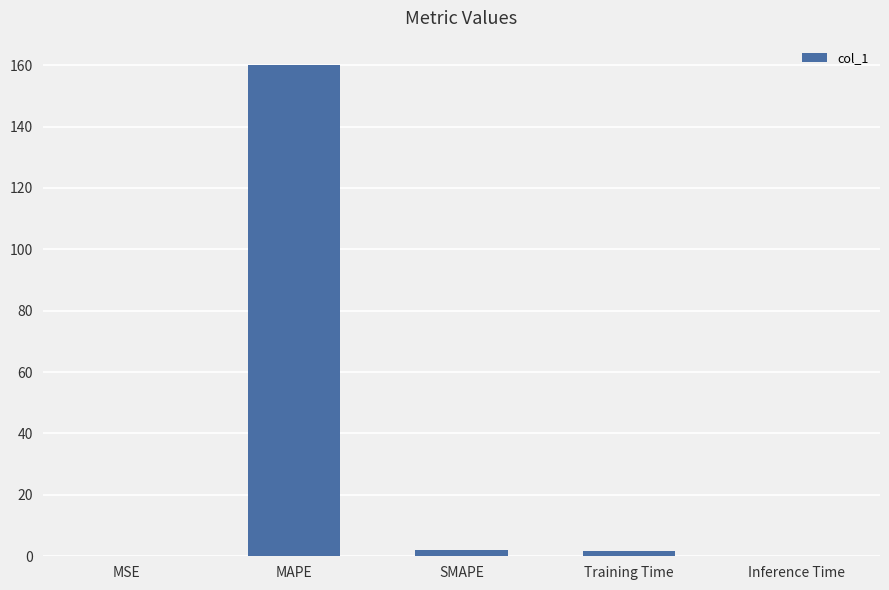

The chart shows a value of 160.0 at MAPE. True or false?

True